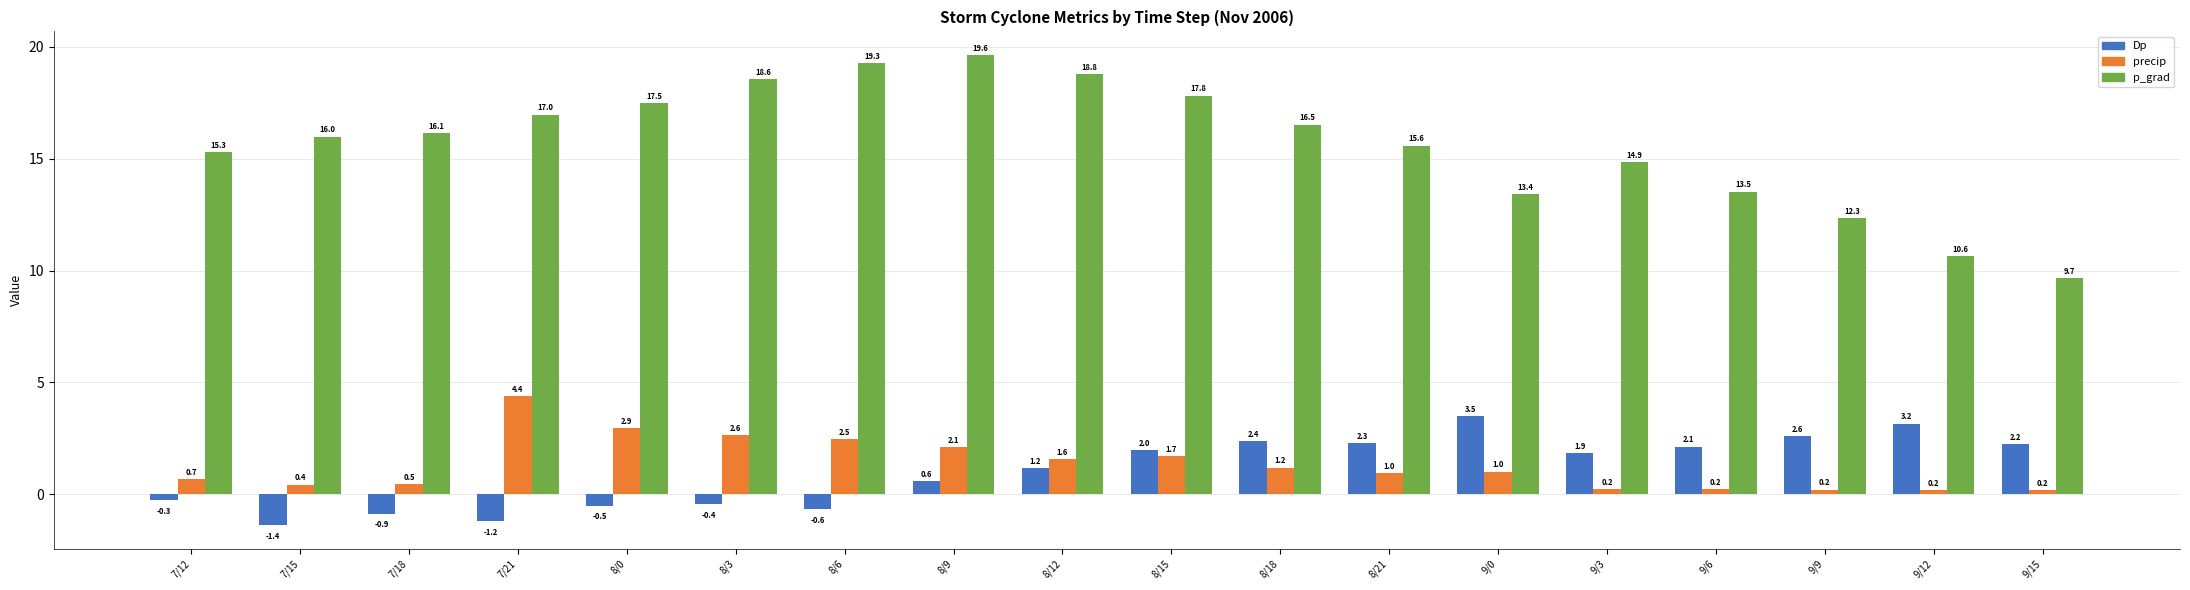

Which series has the largest range (max minus min)?

p_grad